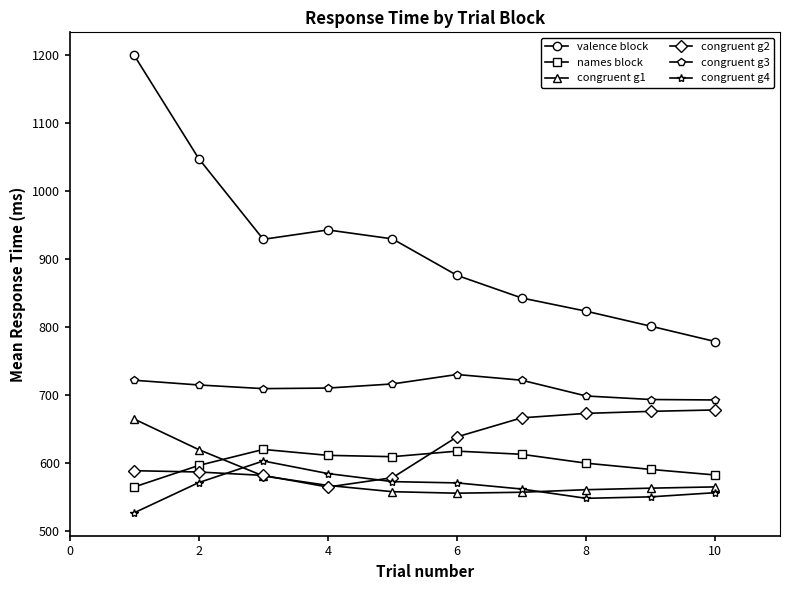

True or false: congruent g2 and names block intersect in this chart.

True